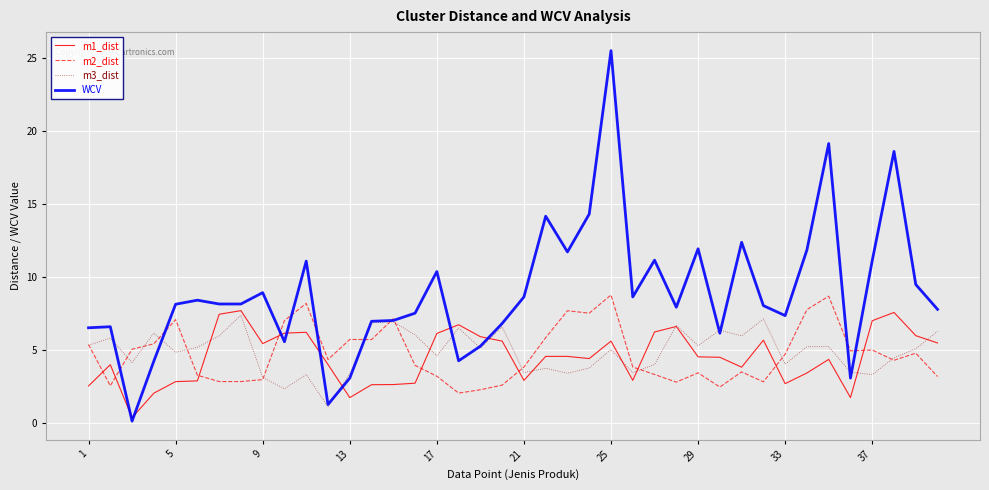

What is the minimum value for m2_dist?

2.1